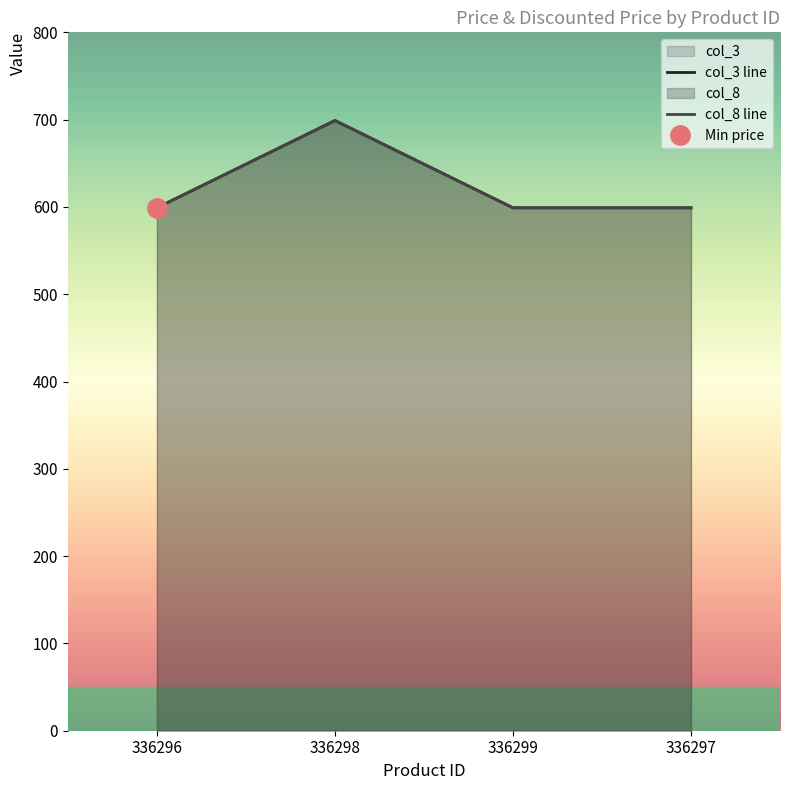

The value of col_3 line at 336297 is 994. True or false?

False